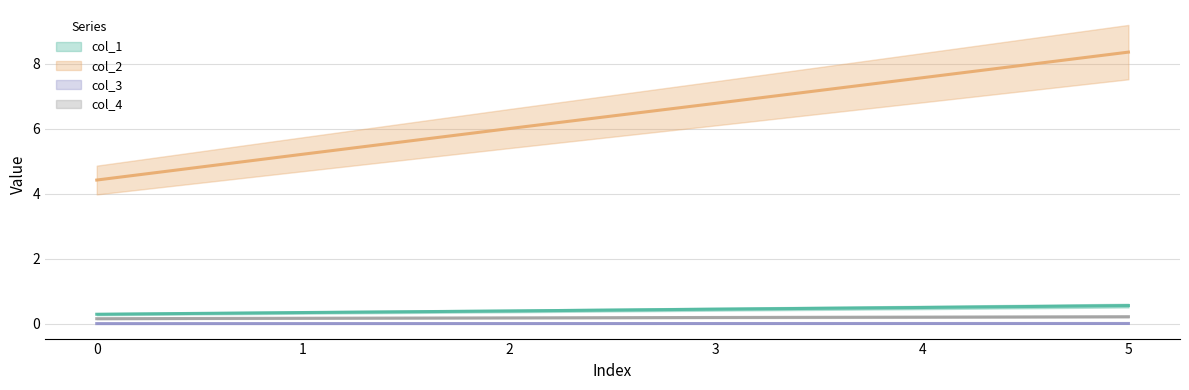

Which category has the highest value across all series?

5